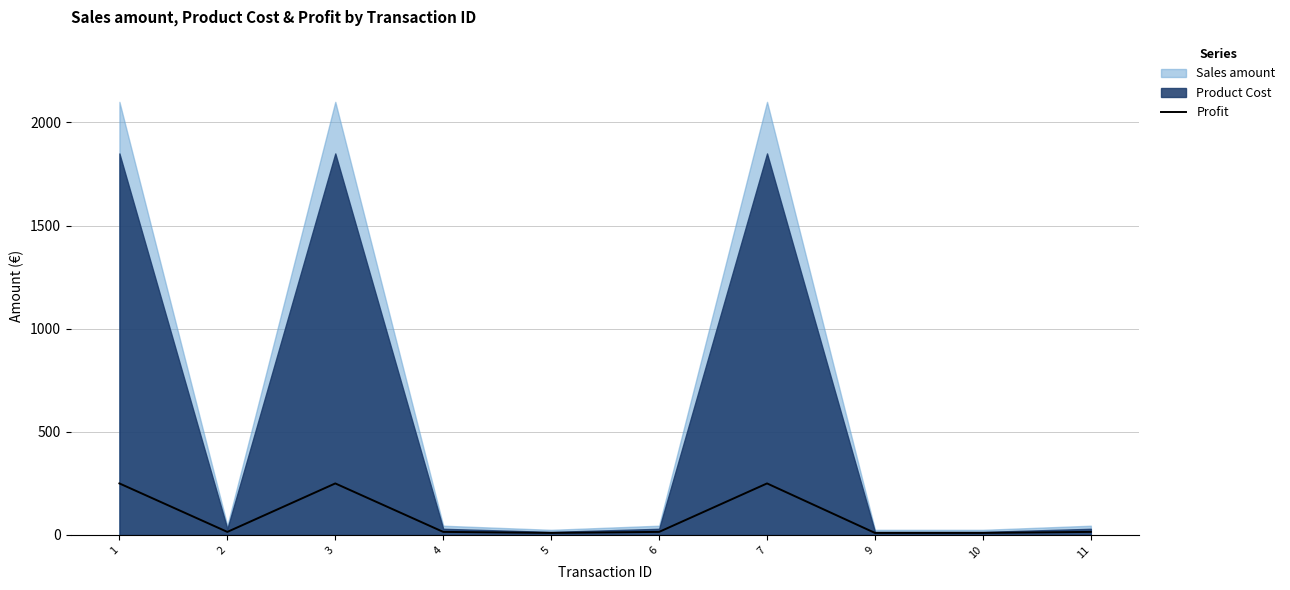

Rank the categories by value from lowest to highest.

5, 9, 10, 2, 4, 6, 11, 1, 3, 7